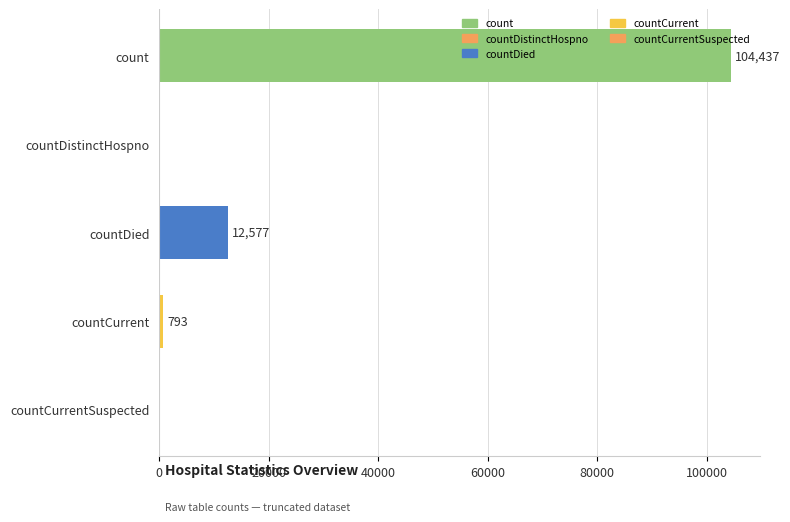

What is the greatest value displayed?

104437